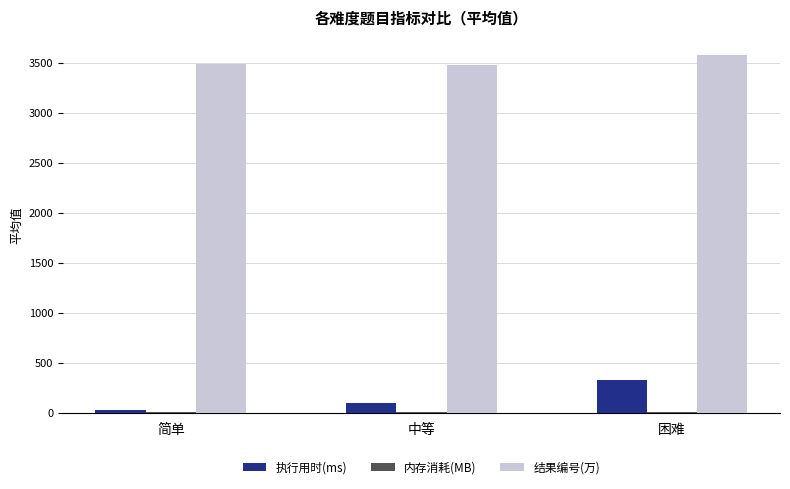

How many groups of bars are there?

3